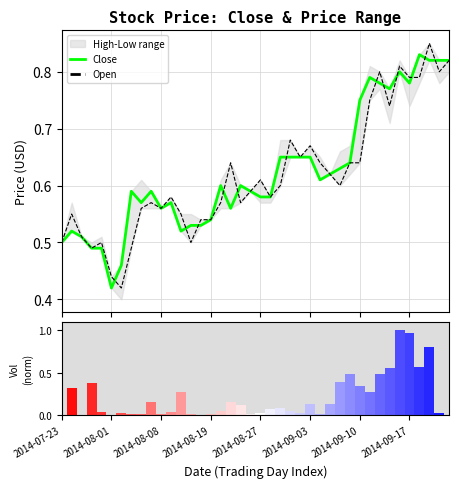

How many groups of bars are there?

40